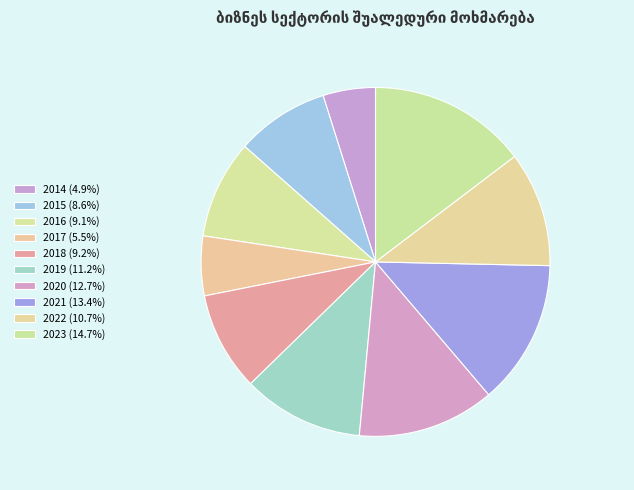

How many segments does this pie chart have?

10